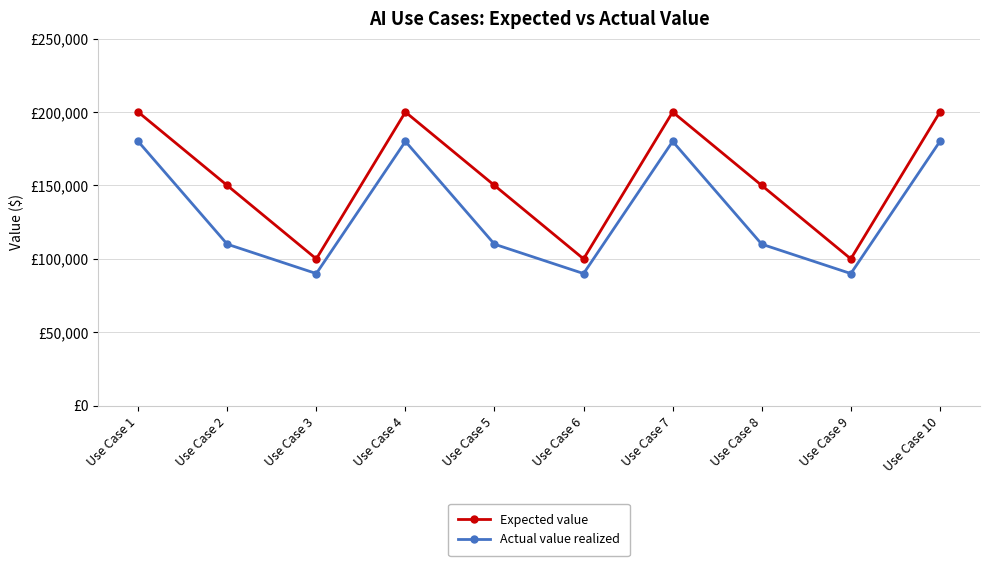

Does the chart have visible grid lines?

Yes